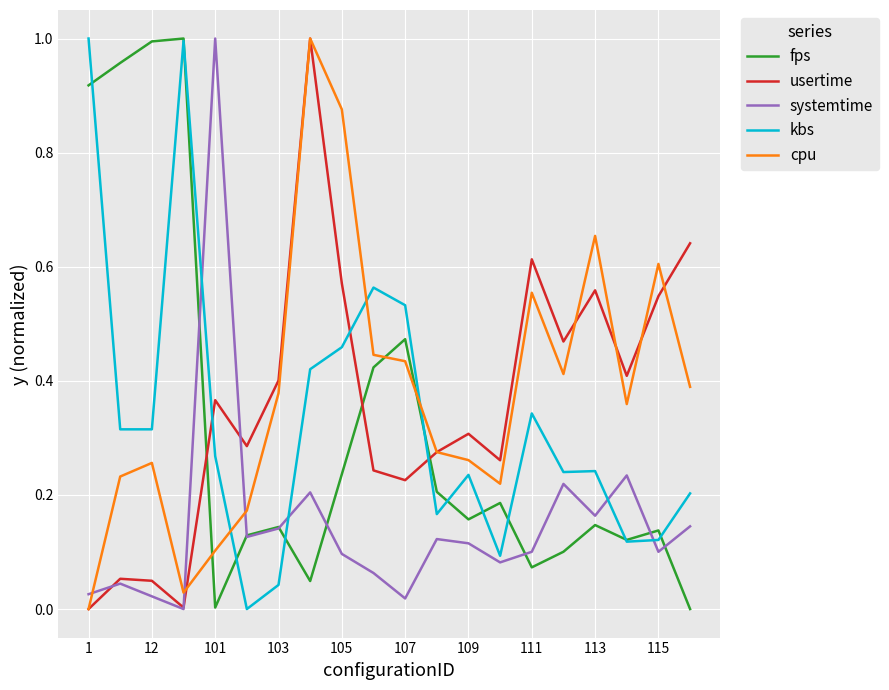

True or false: fps has more than 0 points higher than both neighbors.

True